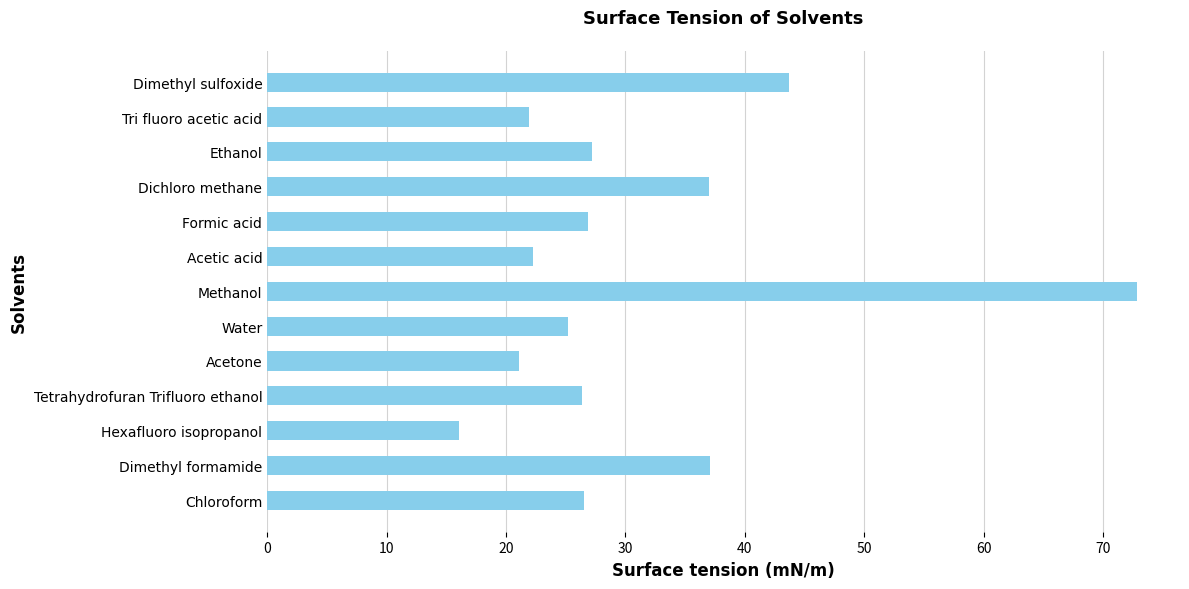

What is the change in value from Dimethyl formamide to Formic acid?

-10.2